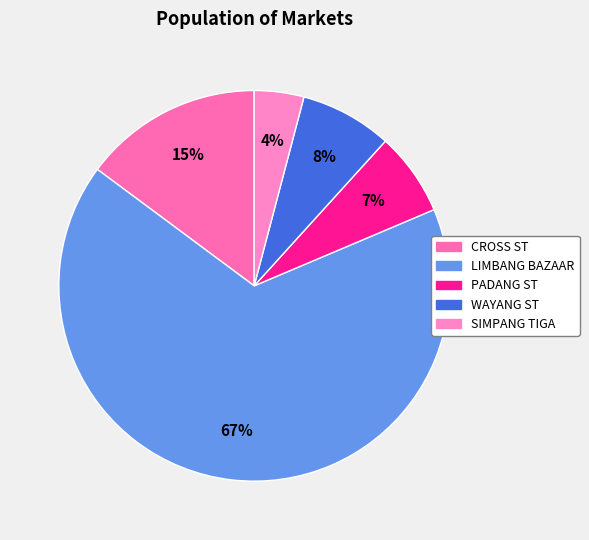

What percentage is the WAYANG ST slice, to the nearest percent?

8%